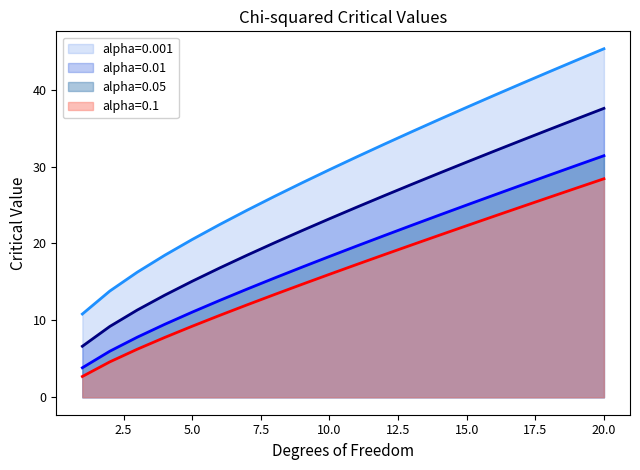

Is the value of 0.01 at 15 greater than the value of 0.05 at 13?

Yes